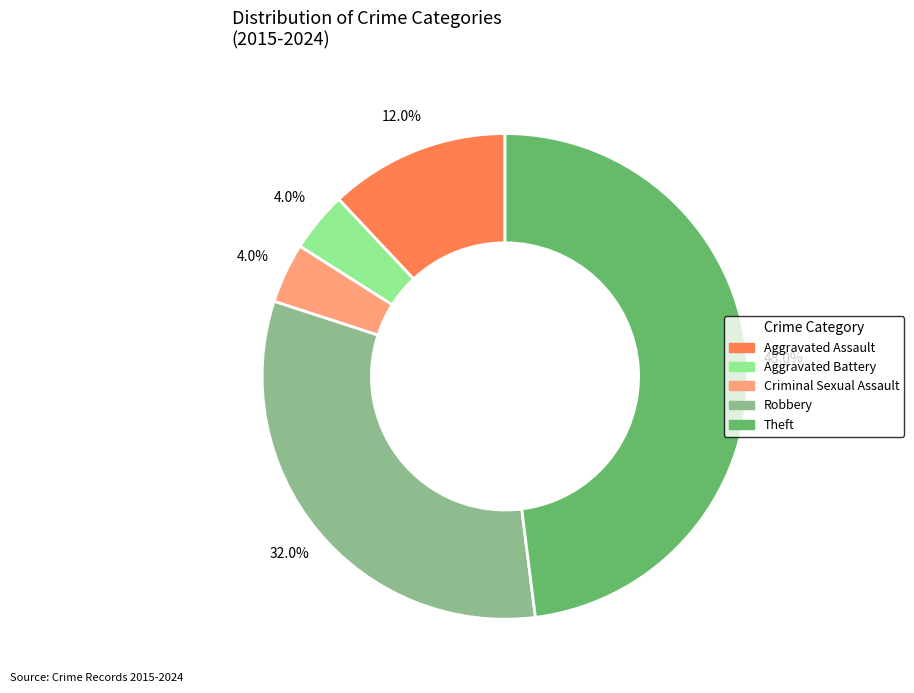

To the nearest percent, what is the average slice percentage?

20%